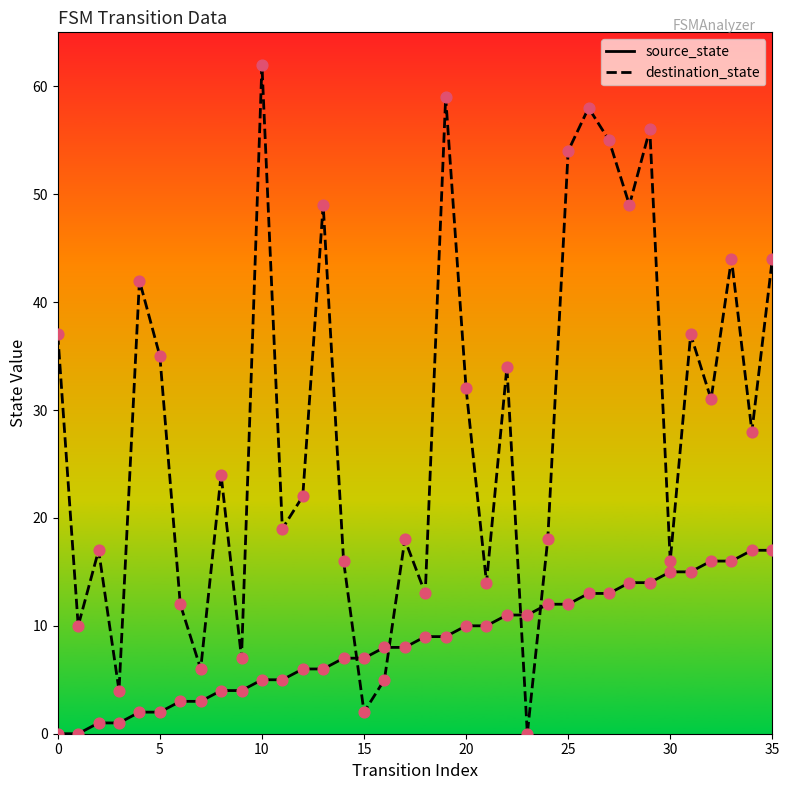

Which series has the widest spread of values?

destination_state